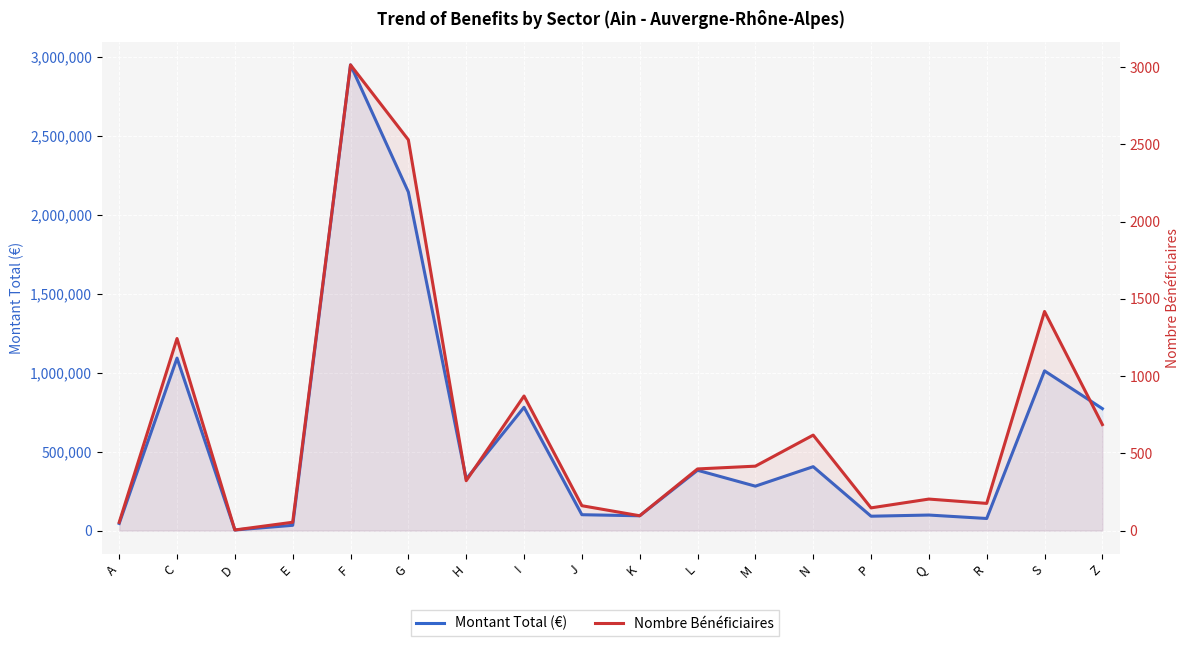

True or false: Montant Total (€) and Nombre Bénéficiaires cross at least once.

False